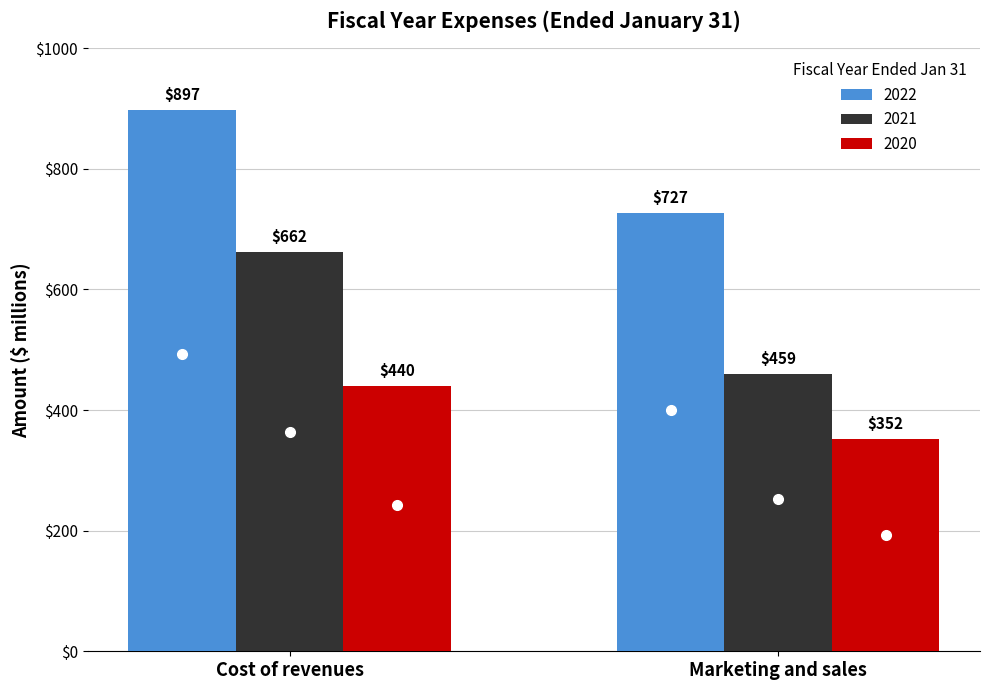

What is the spread (max minus min) of values at Marketing and sales?

375